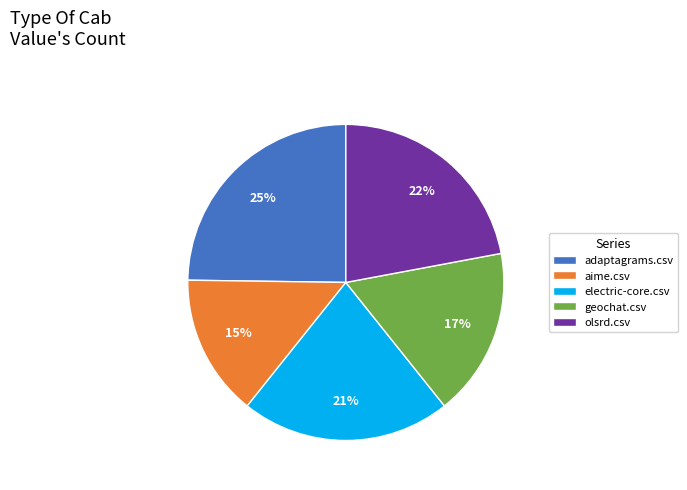

Which category has the smallest portion of the pie?

aime.csv